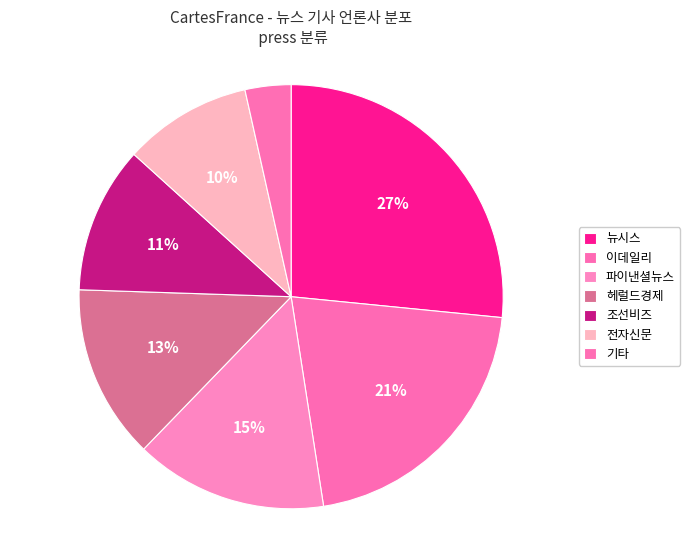

What is the smallest slice in the pie chart?

기타